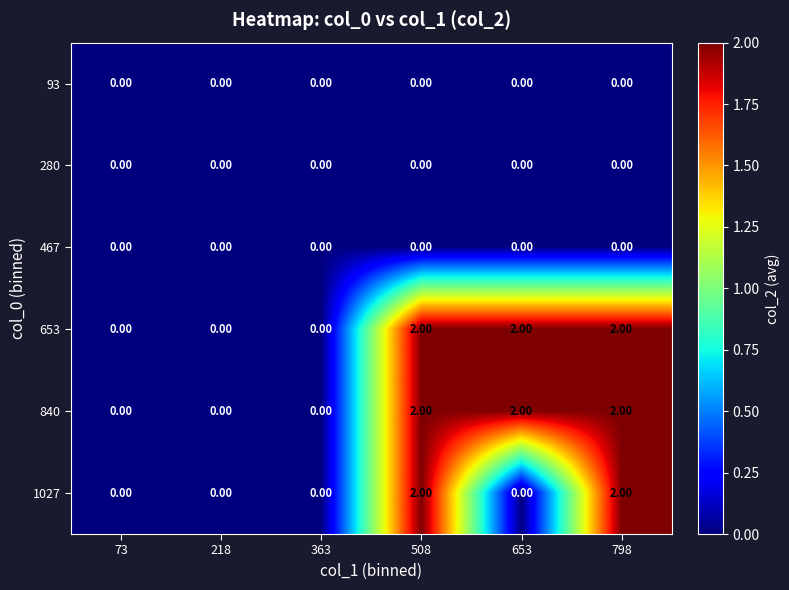

What is the total value across all series at 508?

6